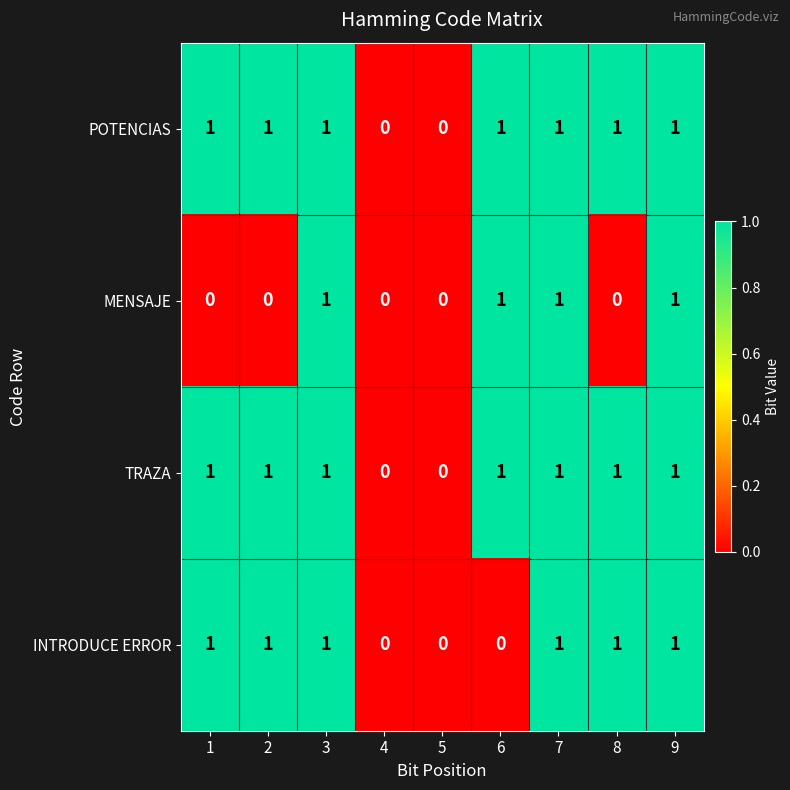

True or false: MENSAJE has a value of -1 at 8.

False